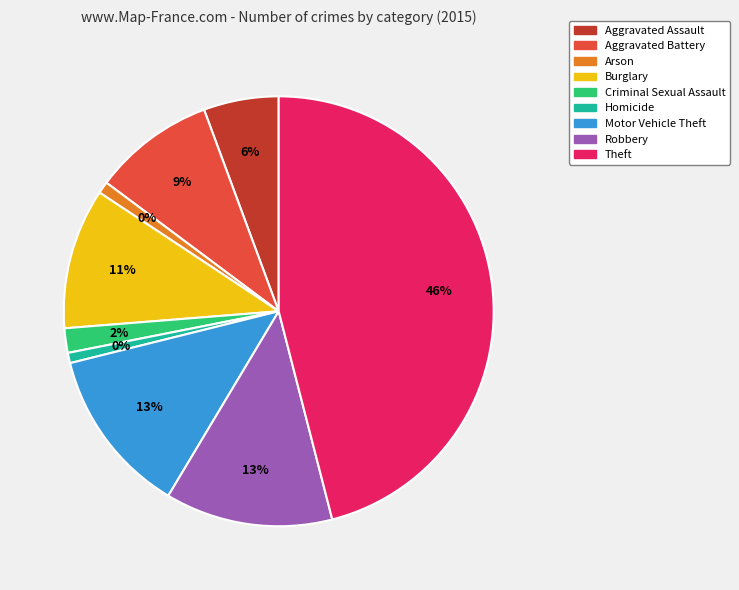

What is the smallest slice in the pie chart?

Homicide